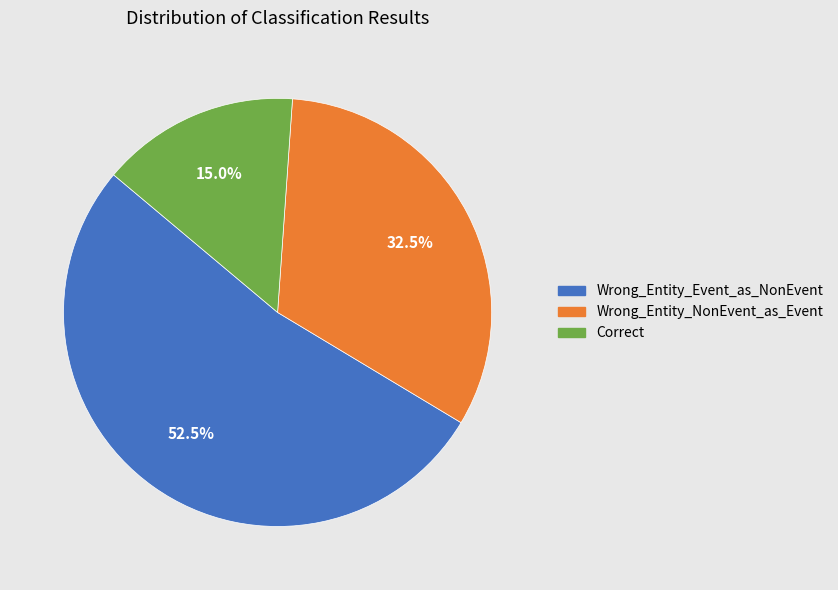

Is it true that Correct is 5% of the pie?

False